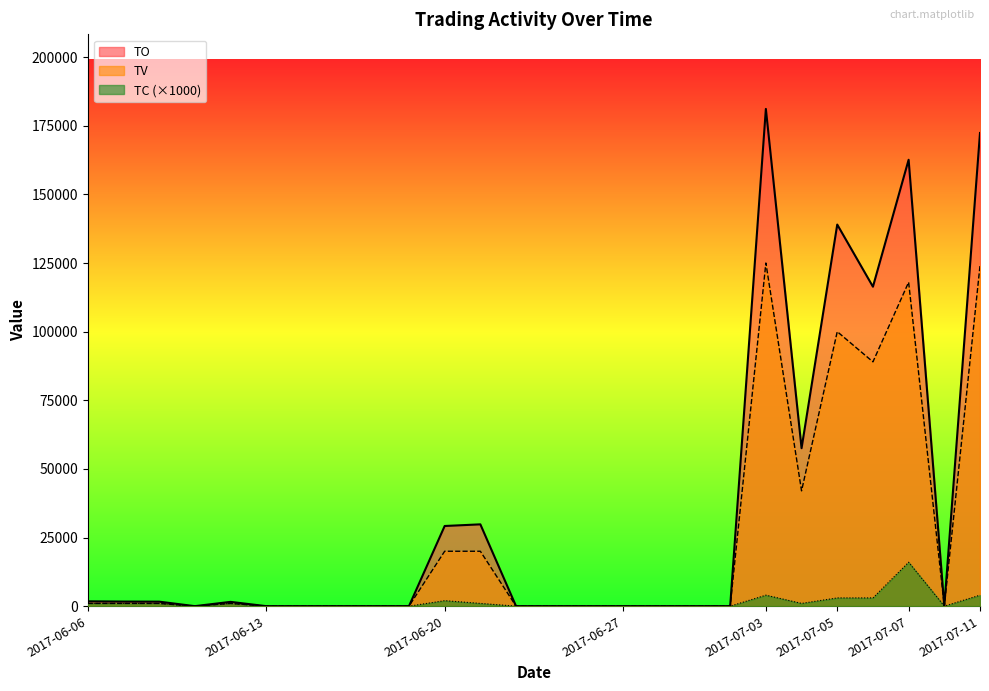

Does the chart have visible grid lines?

No